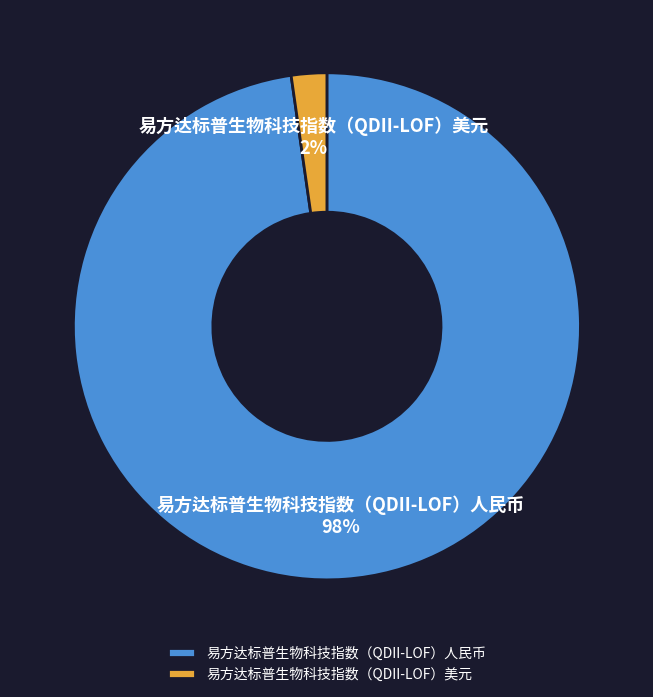

What is the smallest slice in the pie chart?

易方达标普生物科技指数（QDII-LOF）美元